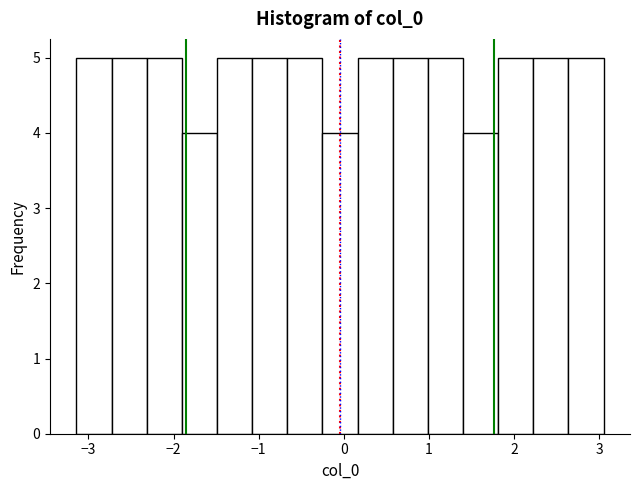

What is the height of the bar covering -1.5 to -1.1 on the x-axis? Neither the bar edges nor the heights are printed on the chart, so give them approximately, as read against the axes.

5